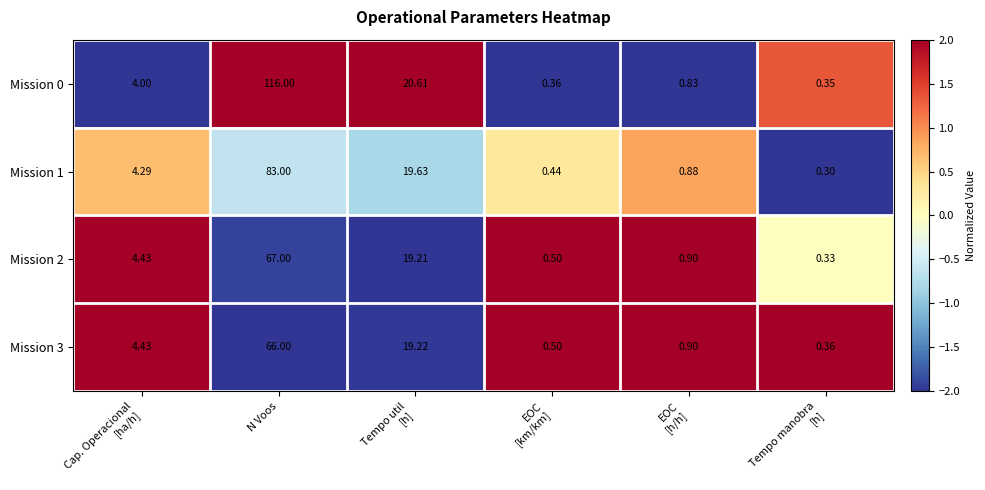

Which category has the highest value across all series?

N Voos